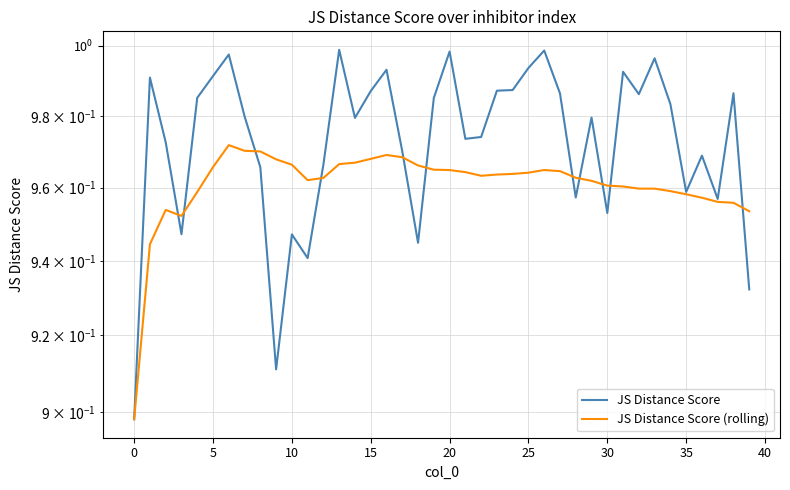

What is the minimum value shown in the chart?

0.9